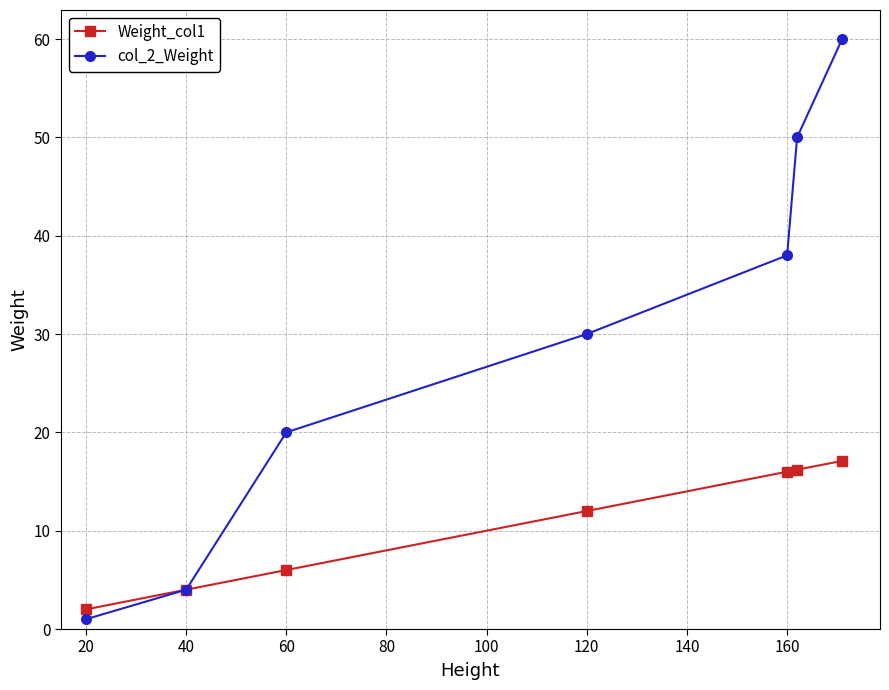

What is the value of the Weight_col1 point at the 4th from the left?

12.0